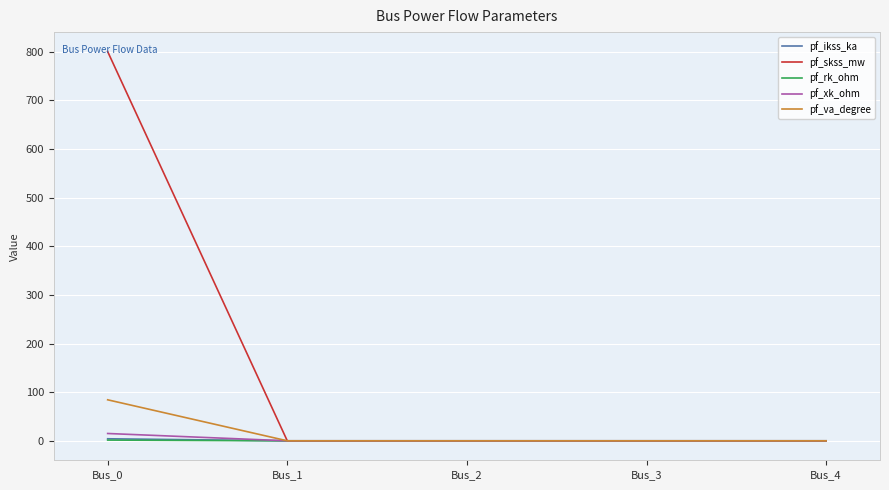

Which series has the widest spread of values?

pf_skss_mw